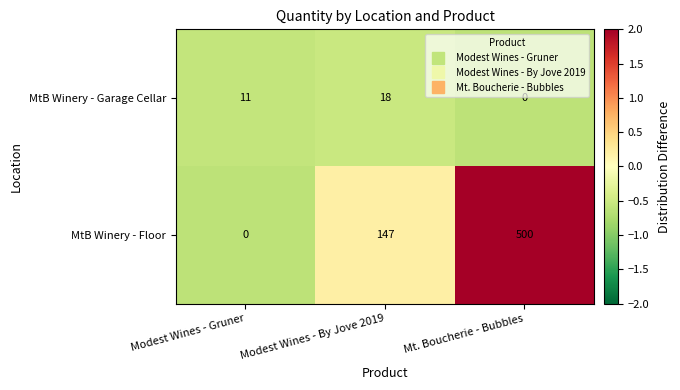

What is the difference between the highest and lowest values at Modest Wines - Gruner?

11